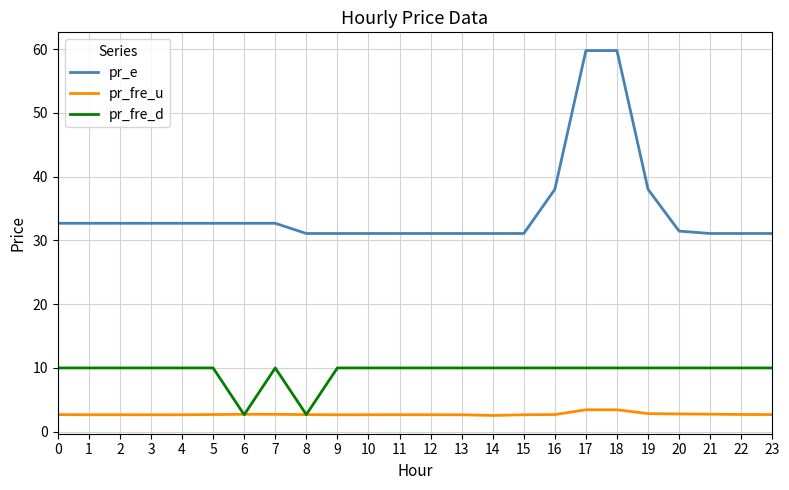

What is the spread (max minus min) of values at 0?

30.0